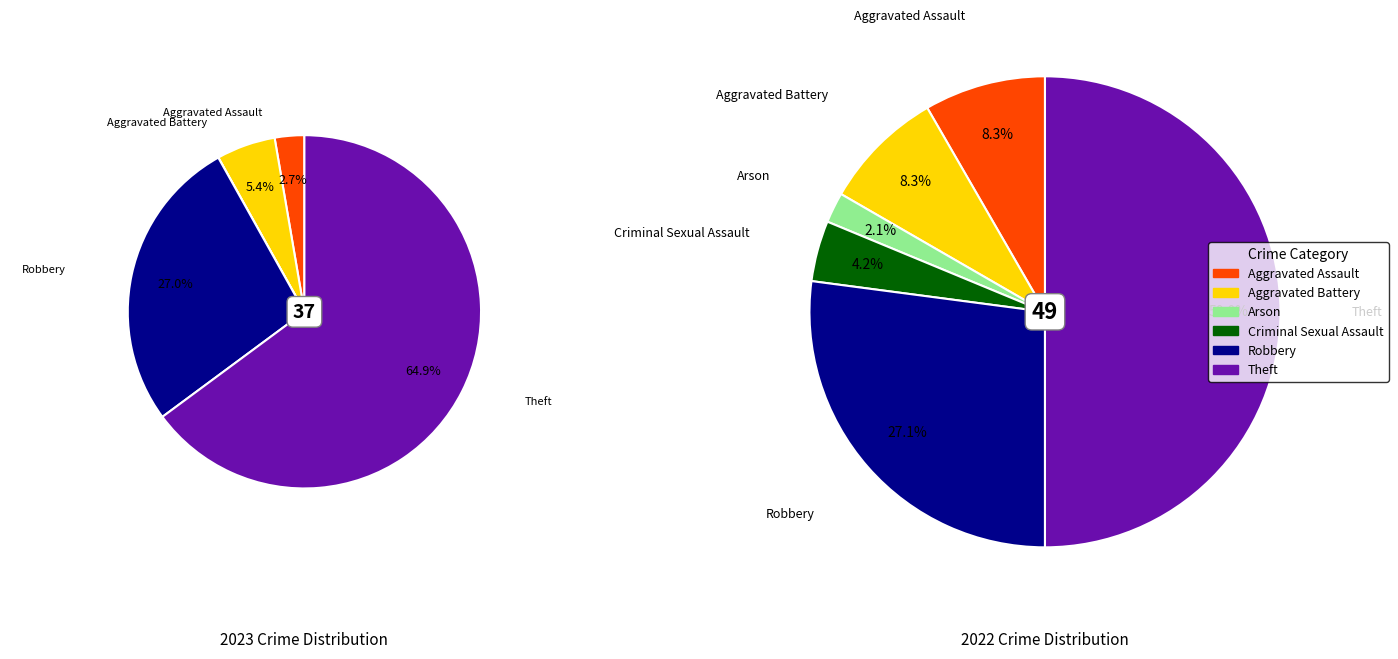

How many slices are in this pie chart?

6